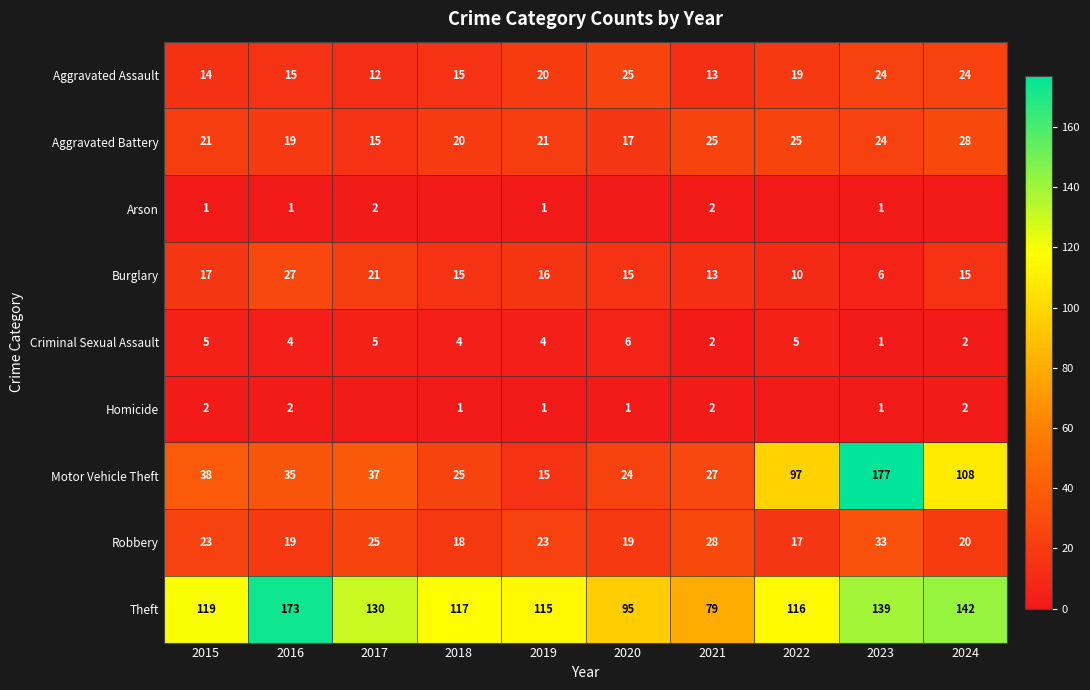

What is the difference between the maximum and minimum values in the Theft series?

94